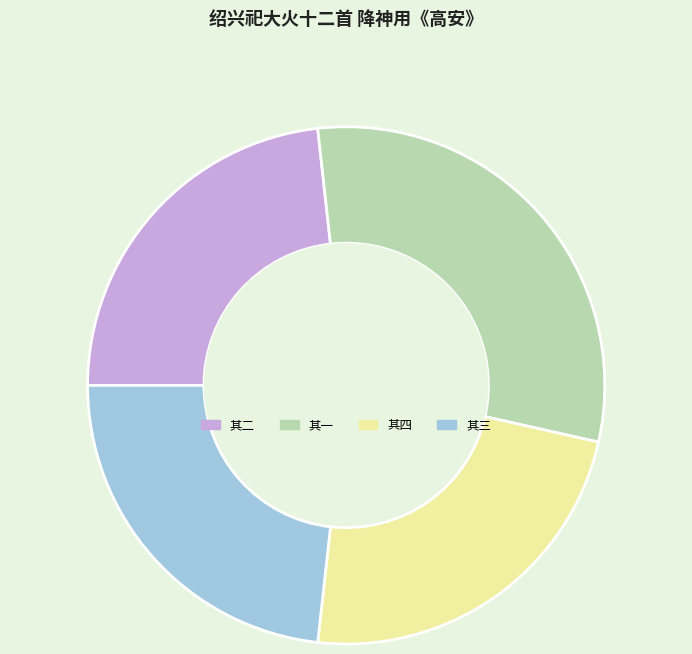

Is there a majority slice in this chart?

No